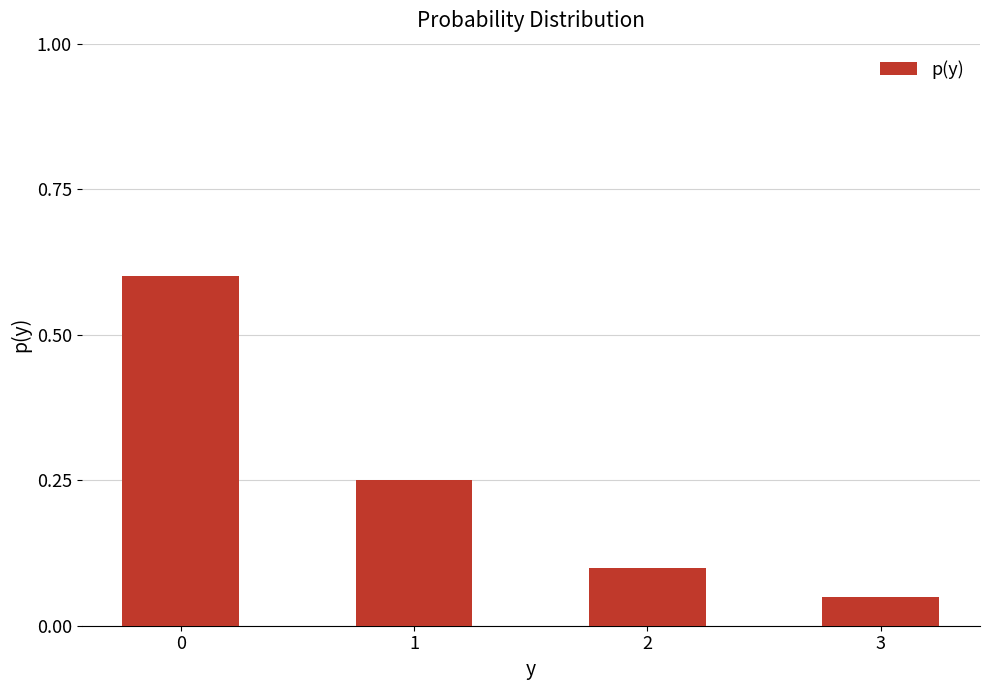

Rank the categories by value from lowest to highest.

3, 2, 1, 0